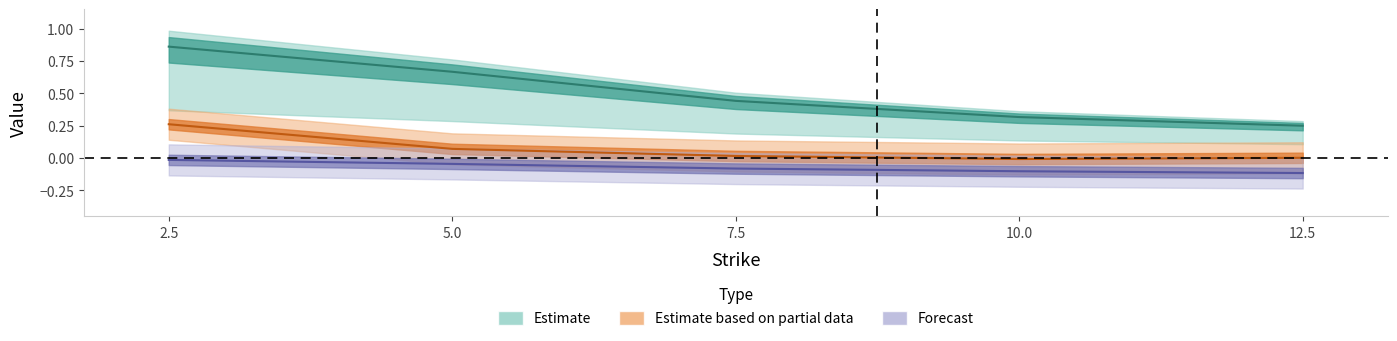

The iv_C series shows 0.0 at 7.5. True or false?

False